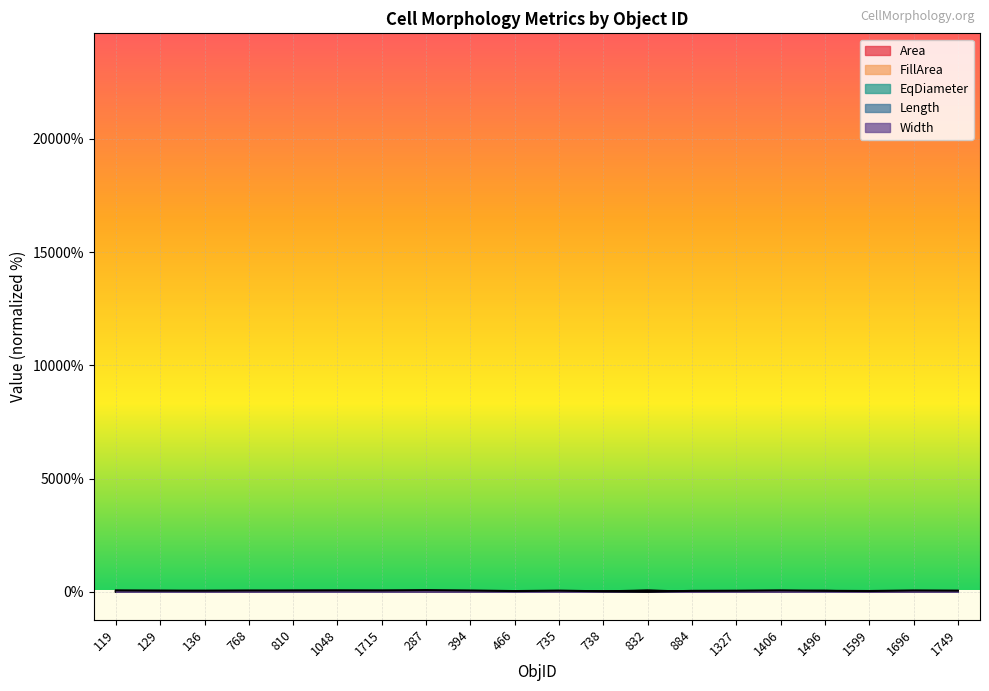

What is the label of the 10th point from the right?

735